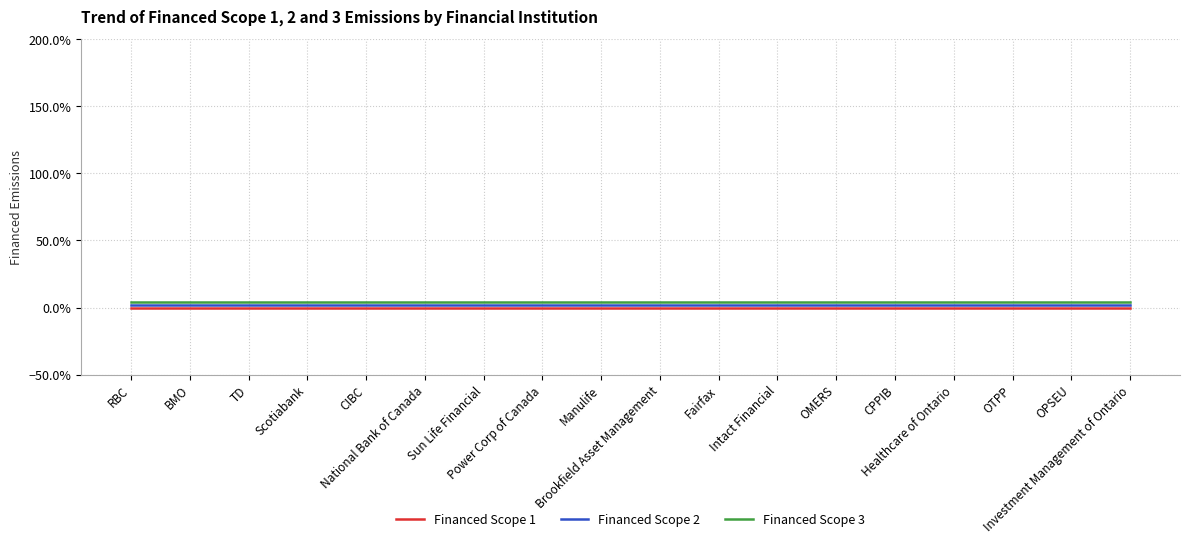

Is it true that Financed Scope 3 equals 0.1 at National Bank of Canada?

False